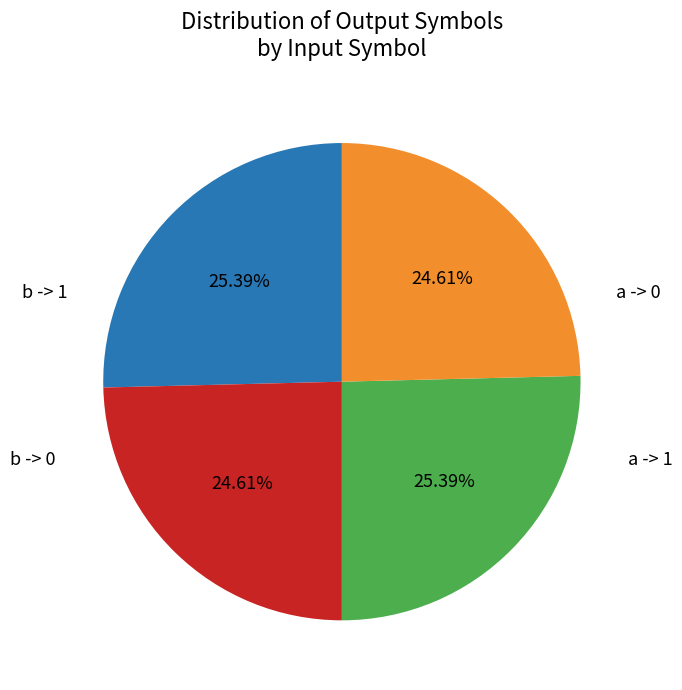

How many slices are in this pie chart?

4